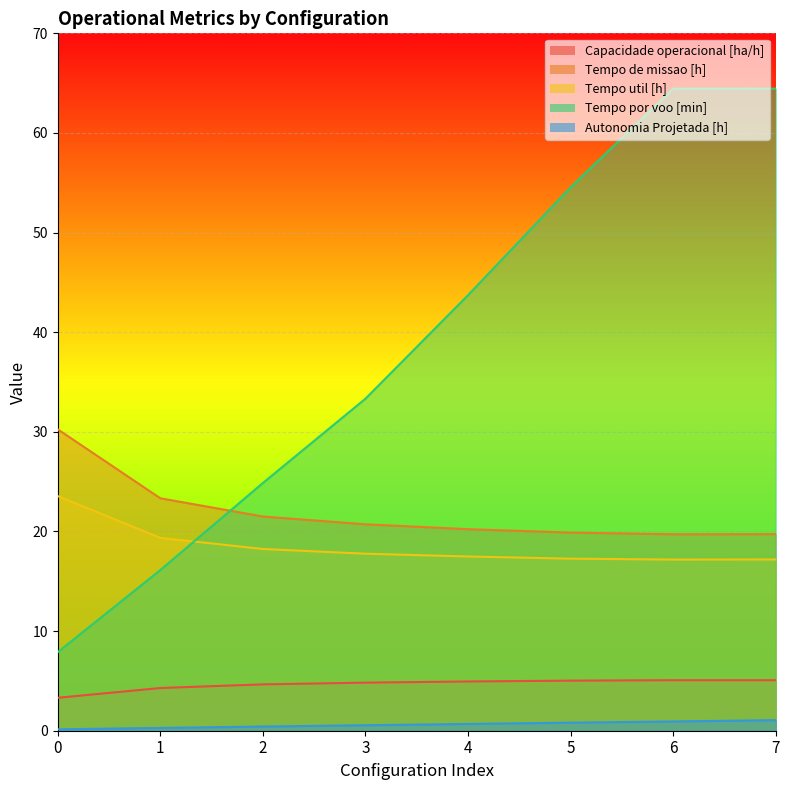

Which series has the largest range (max minus min)?

Tempo por voo [min]